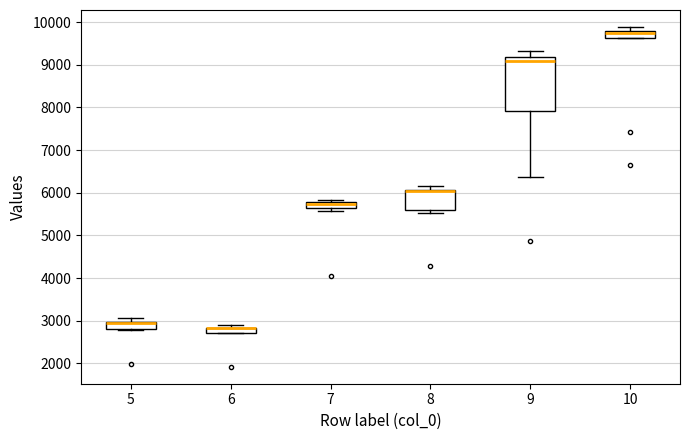

Where is the lower edge of the box at x = 8 on the y-axis? The values are not printed on the chart, so give them approximately, as read against the axis.

5600